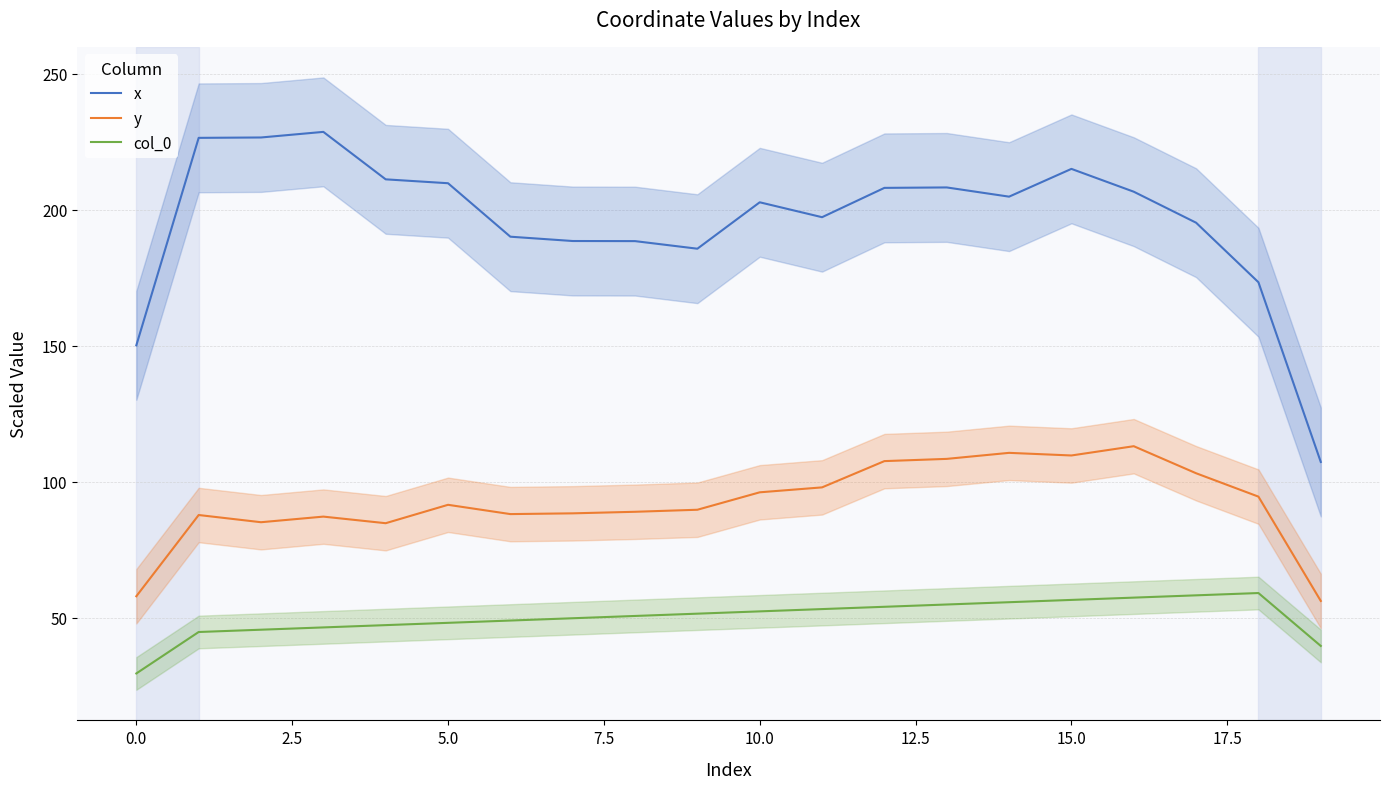

How many data points in y are less than 91?

10